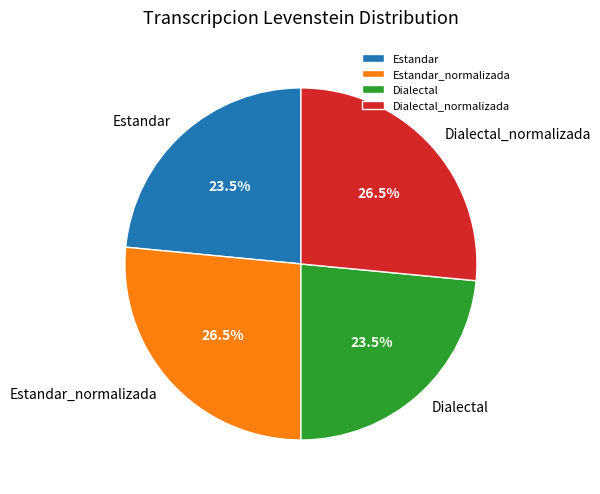

What percentage do Estandar_normalizada and Estandar together represent?

50.0%